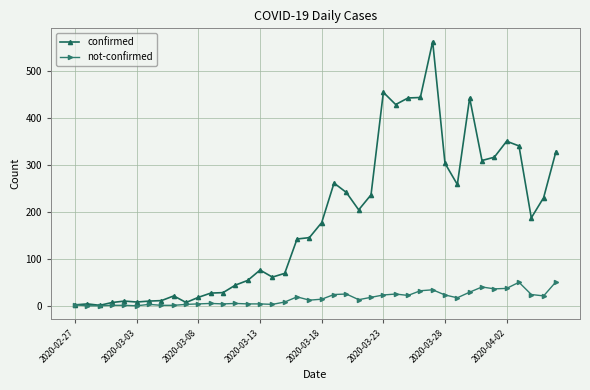

True or false: not-confirmed has more than 2 interior local peaks.

True